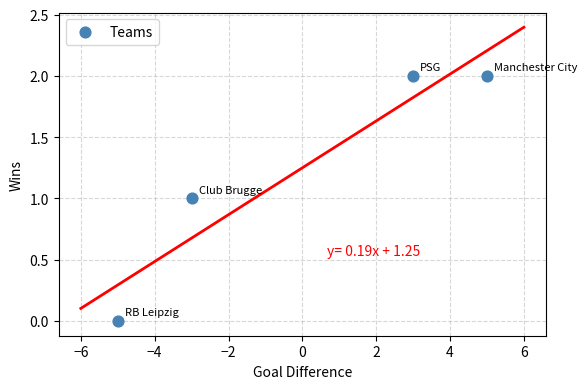

What is the range of X values (max minus min)?

10